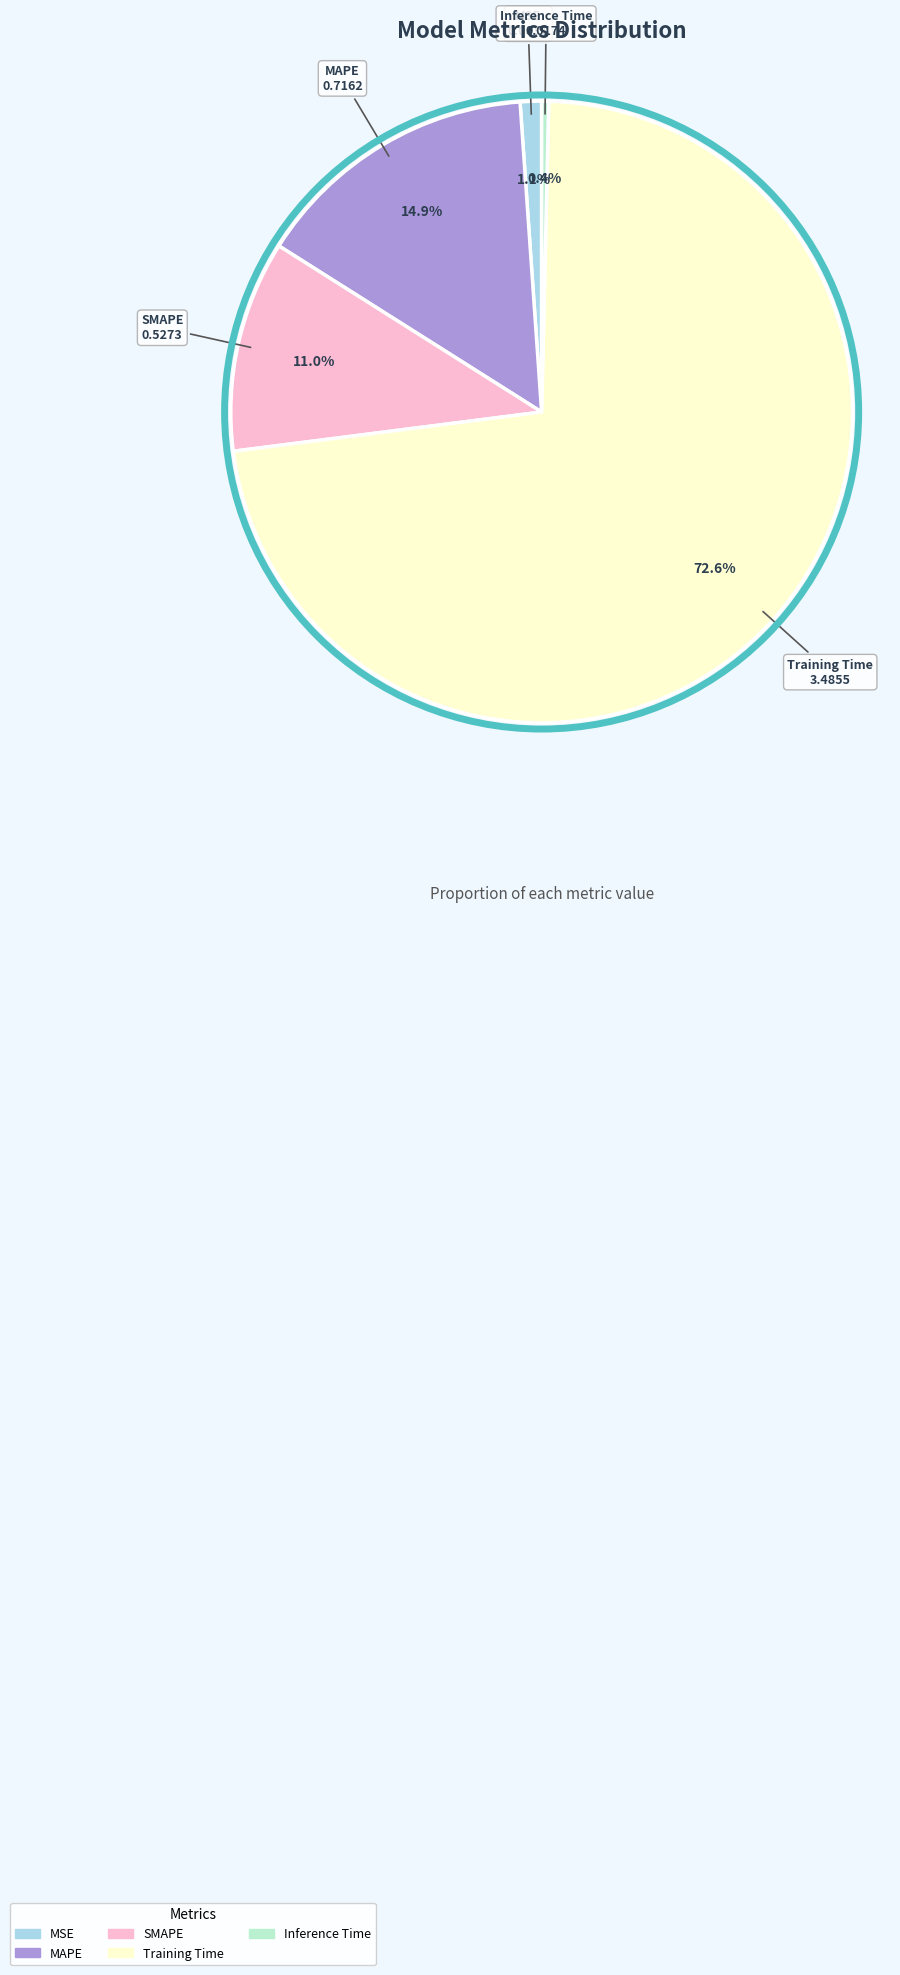

Is there a majority slice in this chart?

Yes